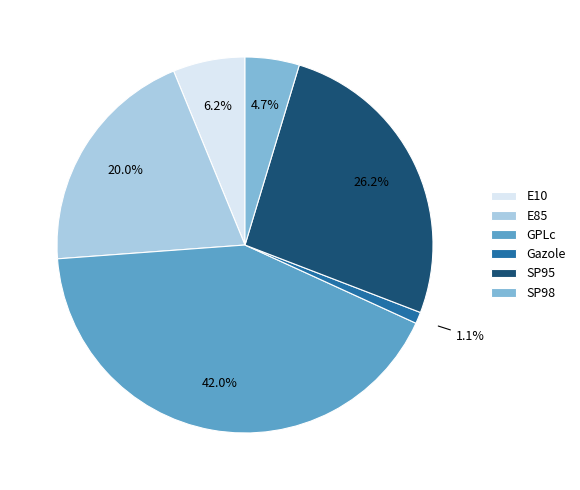

To the nearest percent, what portion does E10 represent?

6%